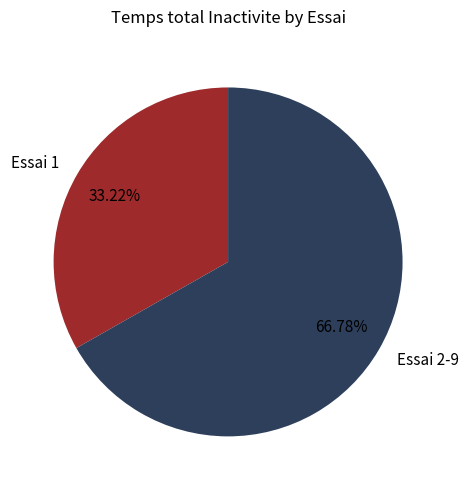

Between Essai 1 and Essai 2-9, which is larger?

Essai 2-9